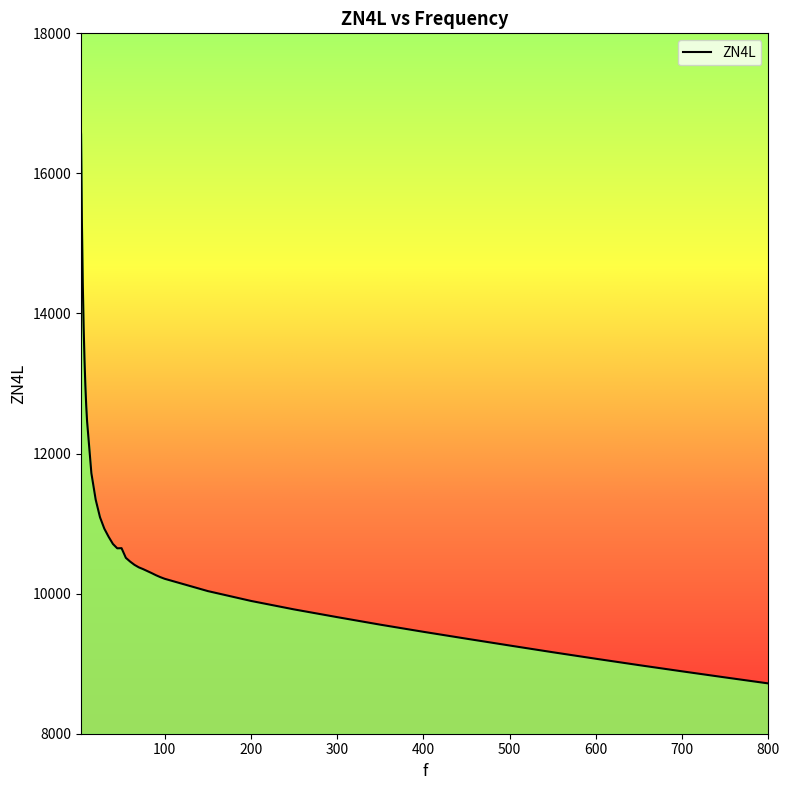

What is the greatest value displayed?

16567.6